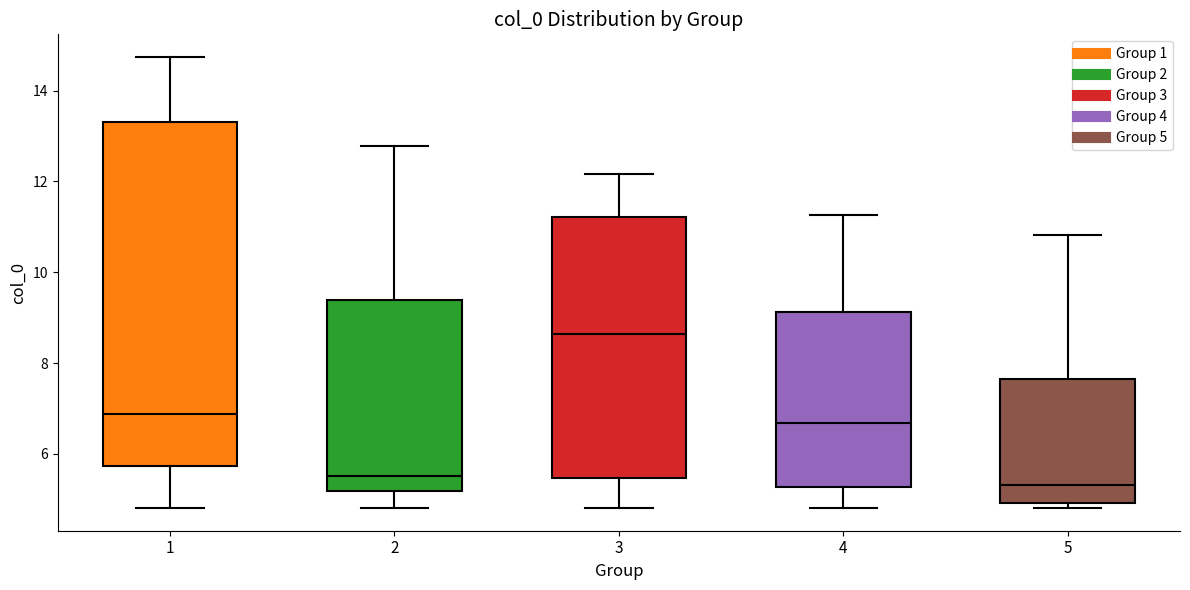

Comparing the boxes themselves (not the whiskers), which one is the tallest?

1